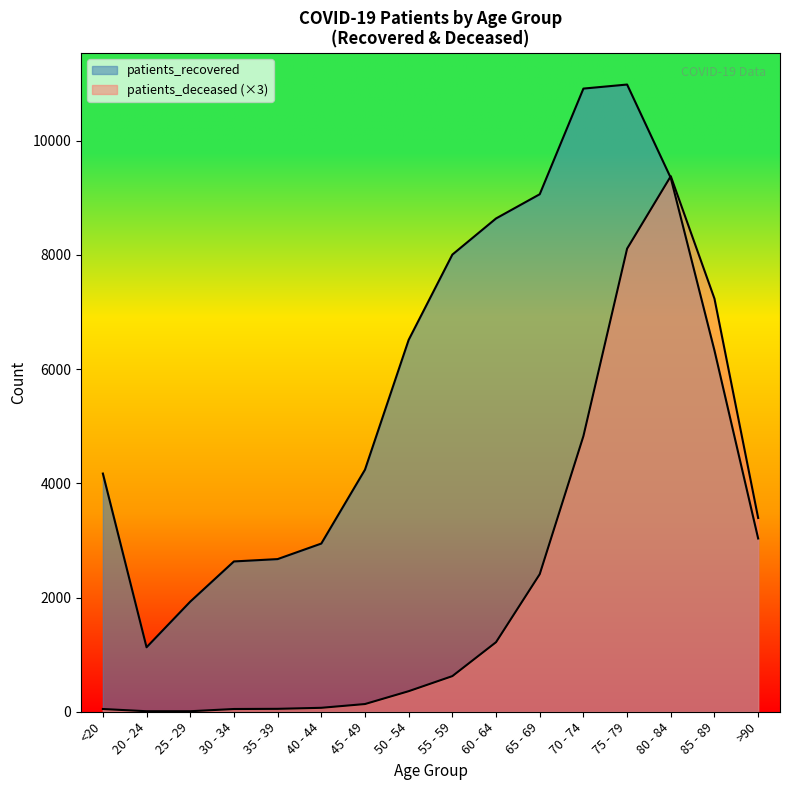

Where does the patients_deceased series first go above 624?

60 - 64